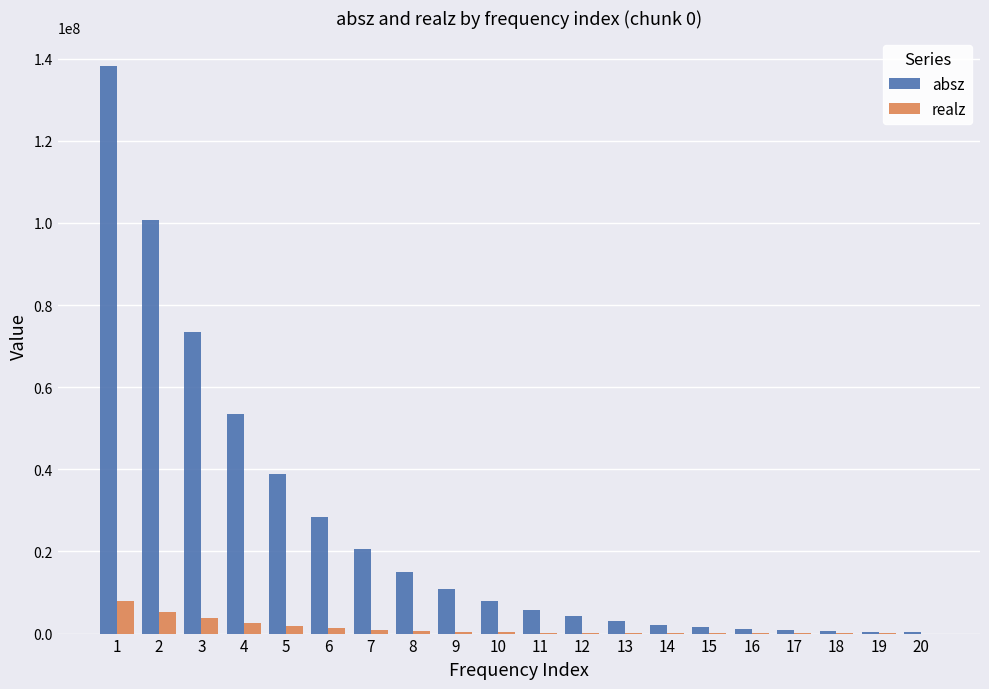

Which series changed the most between 2 and 3?

absz